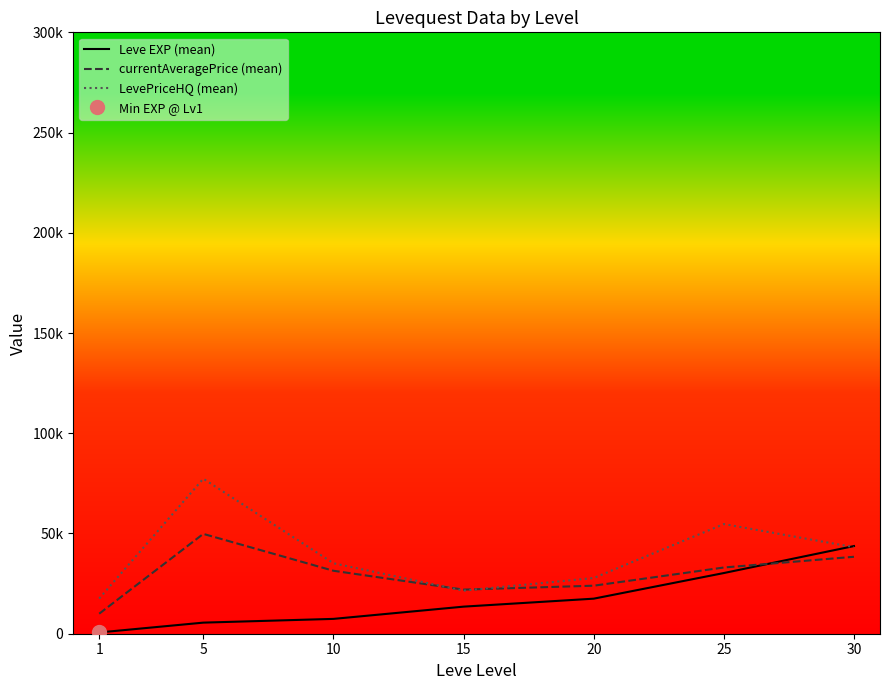

True or false: LevePriceHQ (mean) has more than 2 interior local peaks.

False